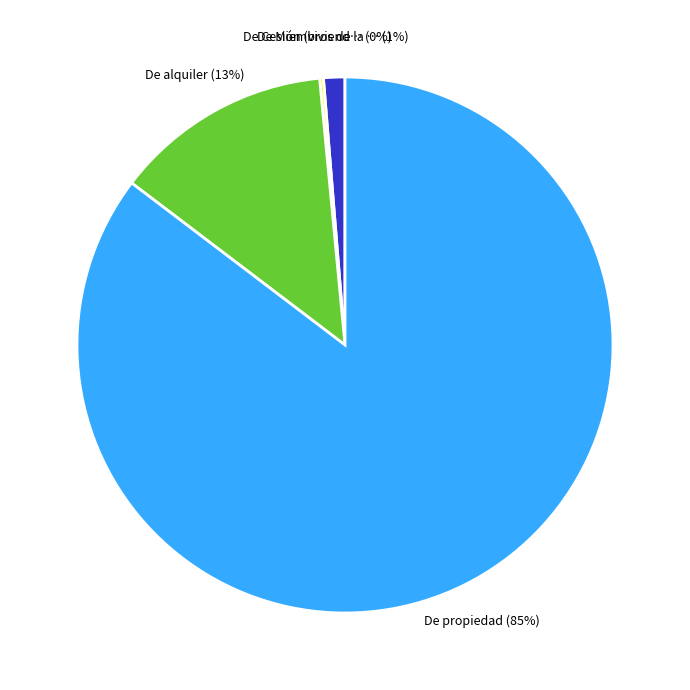

Is there any slice that represents more than half of the pie?

Yes